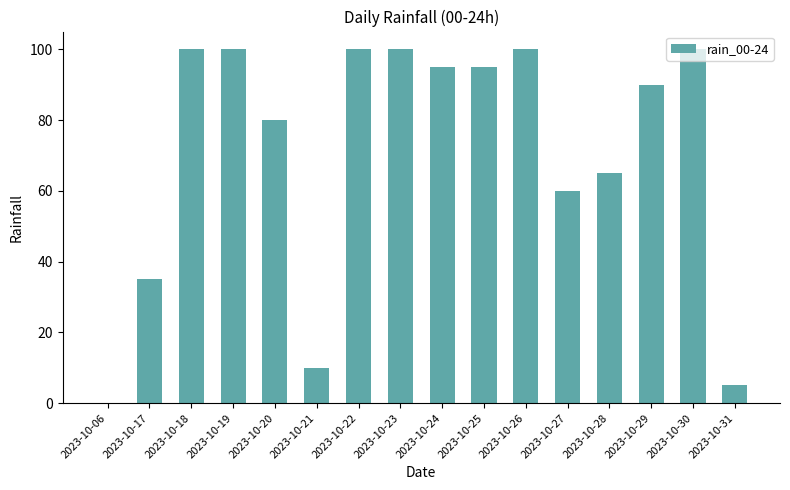

What is the greatest value displayed?

100